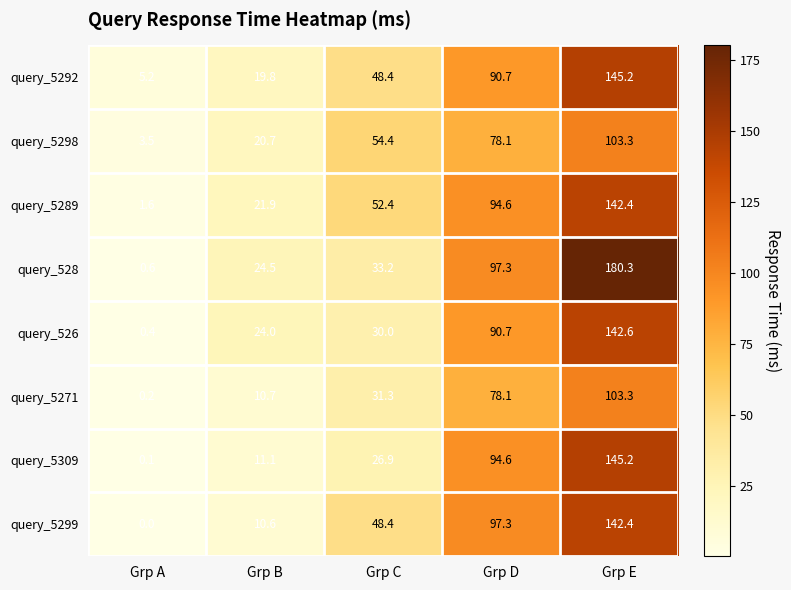

List the labels in order of query_526 value, largest first.

Grp E, Grp D, Grp C, Grp B, Grp A